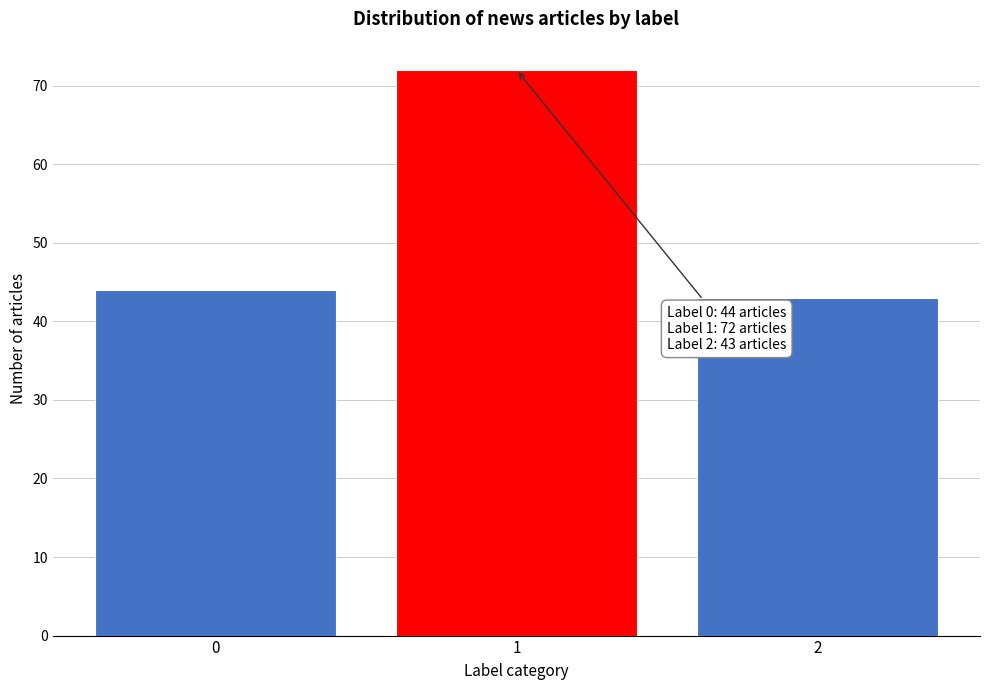

Reading left to right, list all the values displayed in this chart.

0=44	1=72	2=43